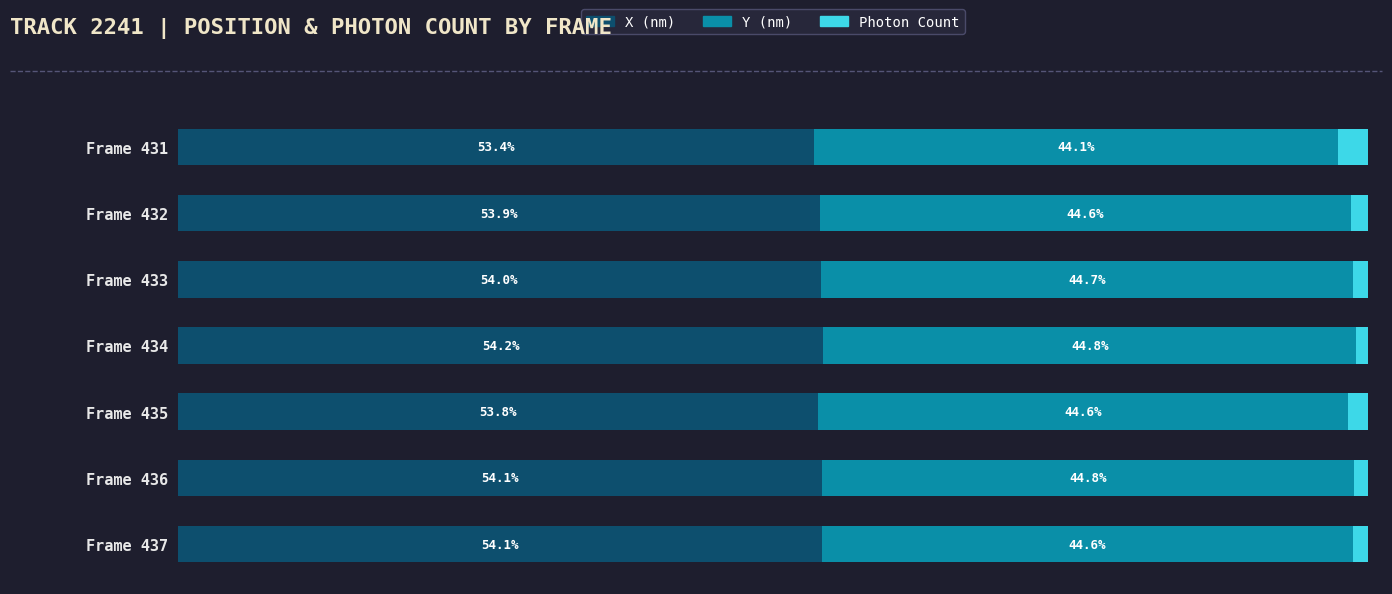

Which category has the highest value in the X (nm) series?

Frame 434